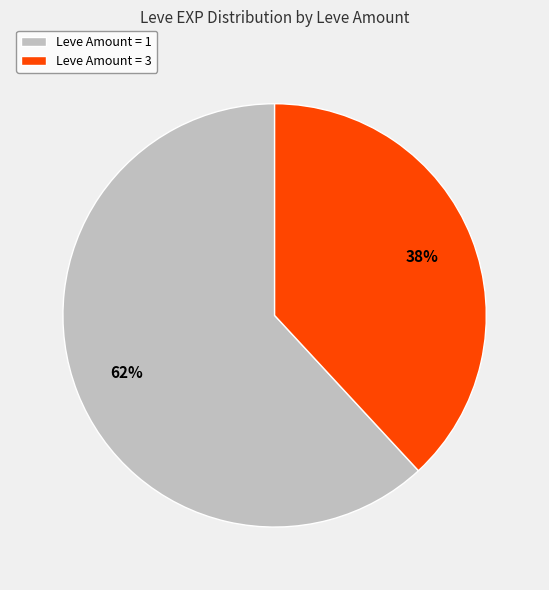

Combined, do Leve Amount = 1 and Leve Amount = 3 account for over 50%?

Yes